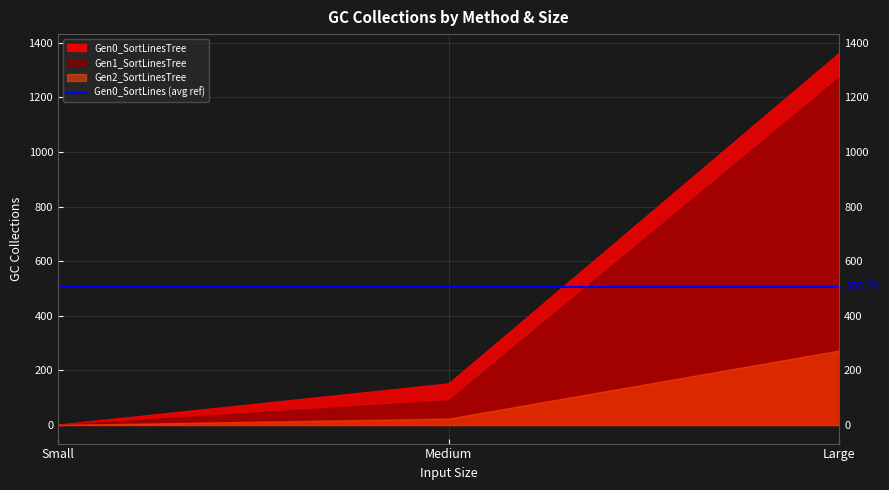

Between Small and Medium, which series saw the biggest shift?

Gen0_SortLinesTree